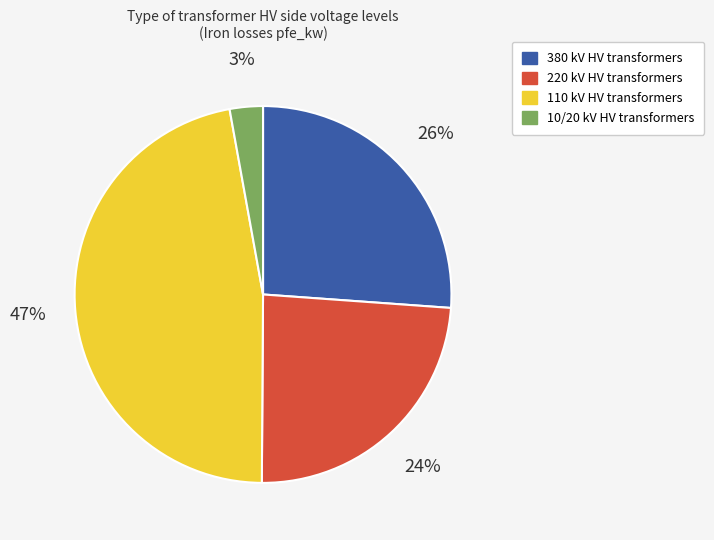

To the nearest percent, what is the average slice percentage?

25%